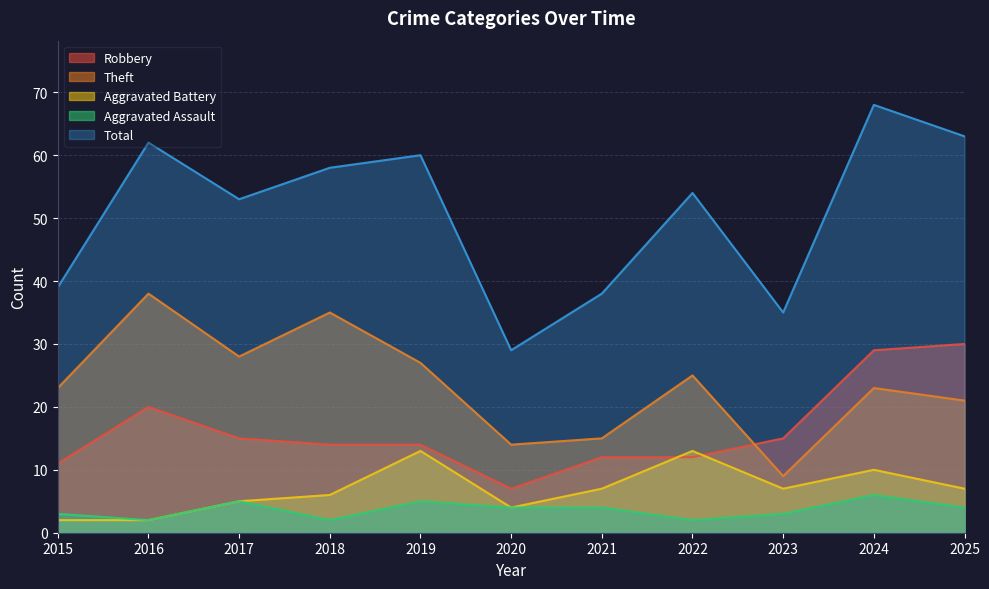

What is the difference between the maximum and minimum values in the Total series?

39